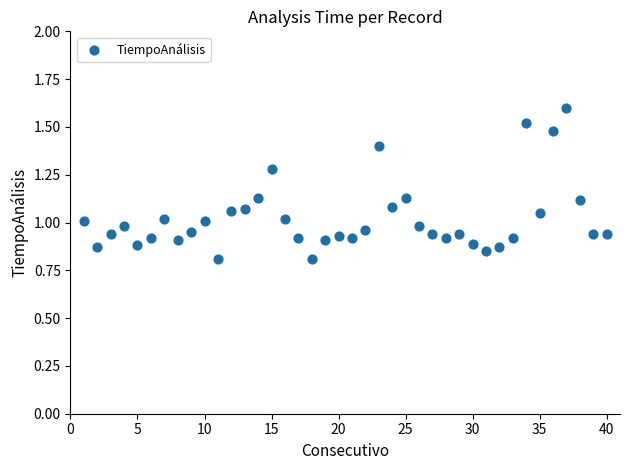

What is the range of X values (max minus min)?

39.0